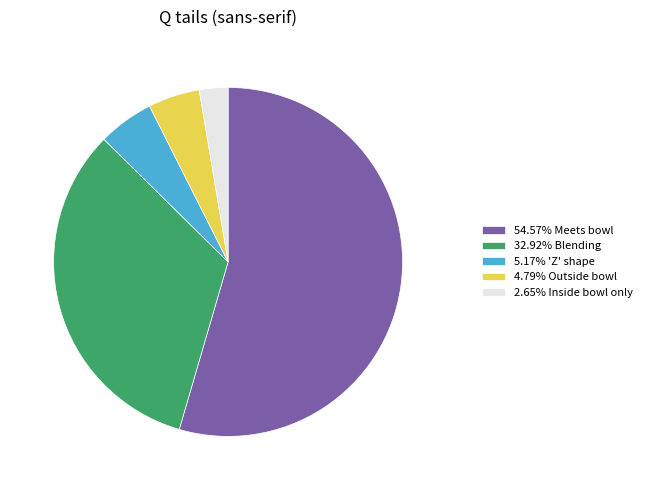

Is 54.57% Meets bowl the majority of the pie?

Yes